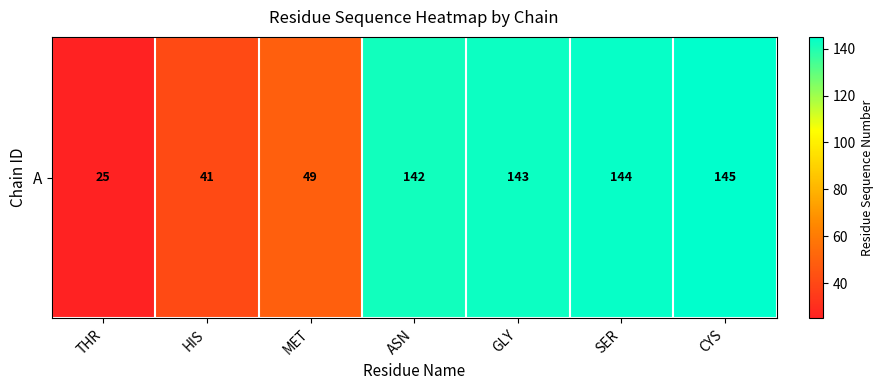

Which label corresponds to the smallest value in the chart?

THR